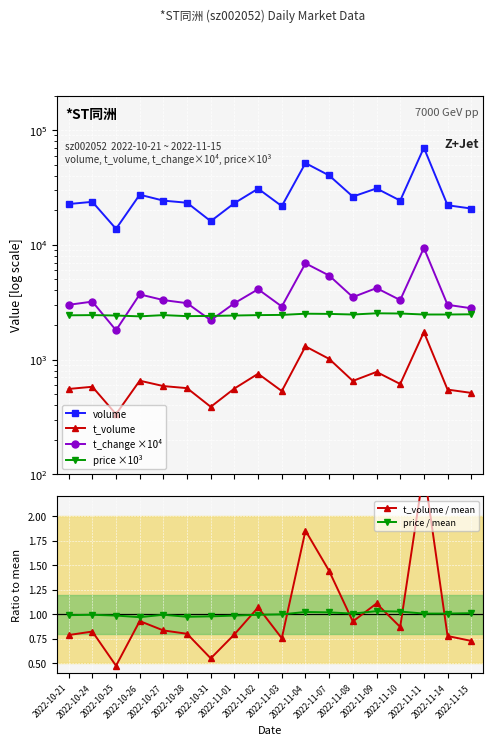

Rank the categories by volume value from highest to lowest.

2022-11-11, 2022-11-04, 2022-11-07, 2022-11-09, 2022-11-02, 2022-10-26, 2022-11-08, 2022-11-10, 2022-10-27, 2022-10-24, 2022-10-28, 2022-11-01, 2022-10-21, 2022-11-14, 2022-11-03, 2022-11-15, 2022-10-31, 2022-10-25